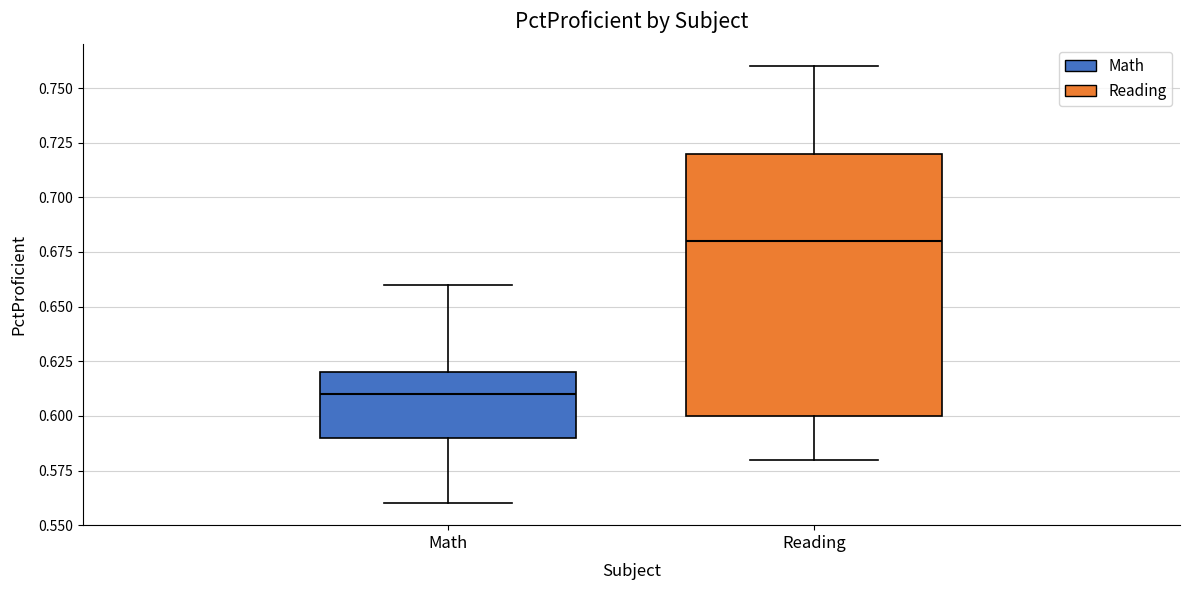

Which box has the lowest median line?

Math